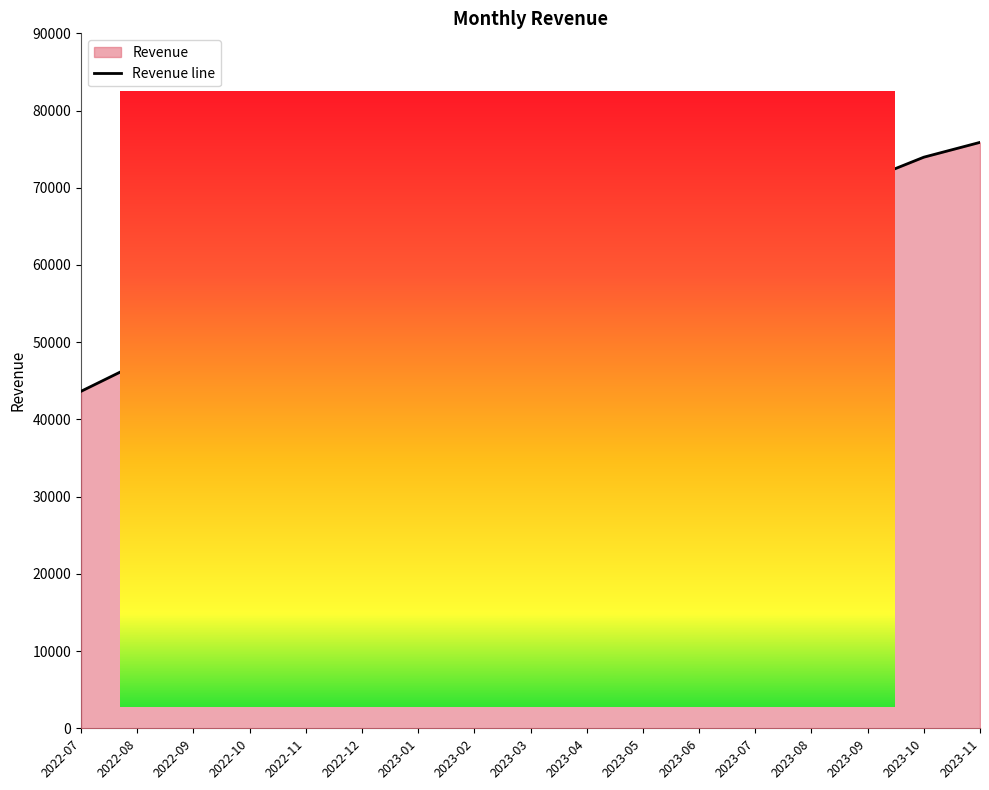

How many lines are shown in the chart?

1